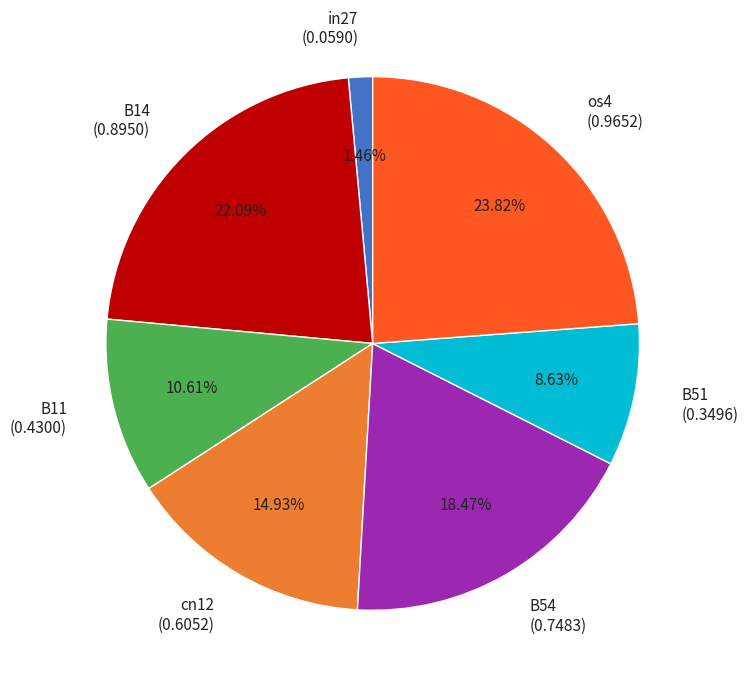

Which slice is the largest?

os4